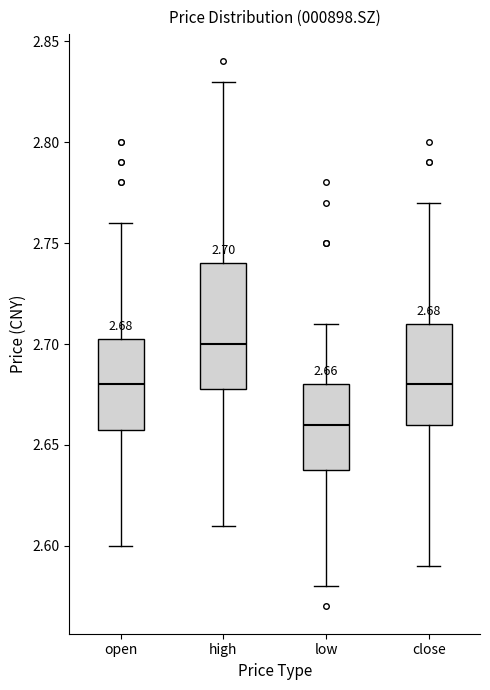

Comparing the boxes themselves (not the whiskers), which one is the tallest?

high